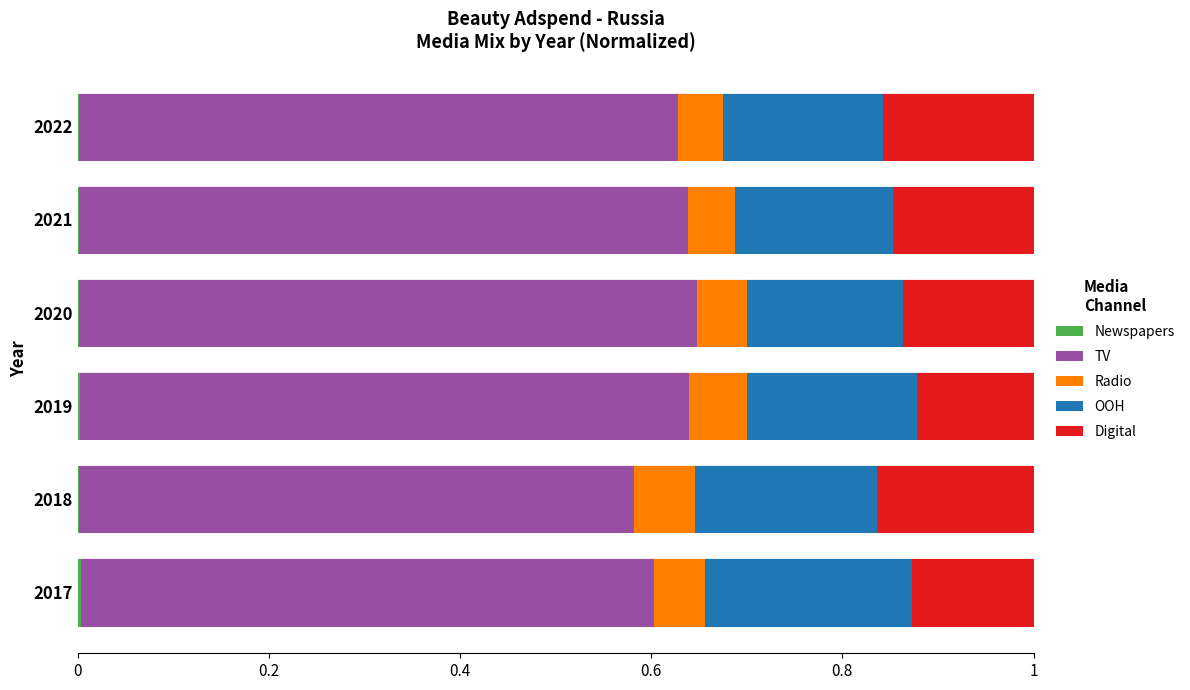

How many data points does each series have?

6